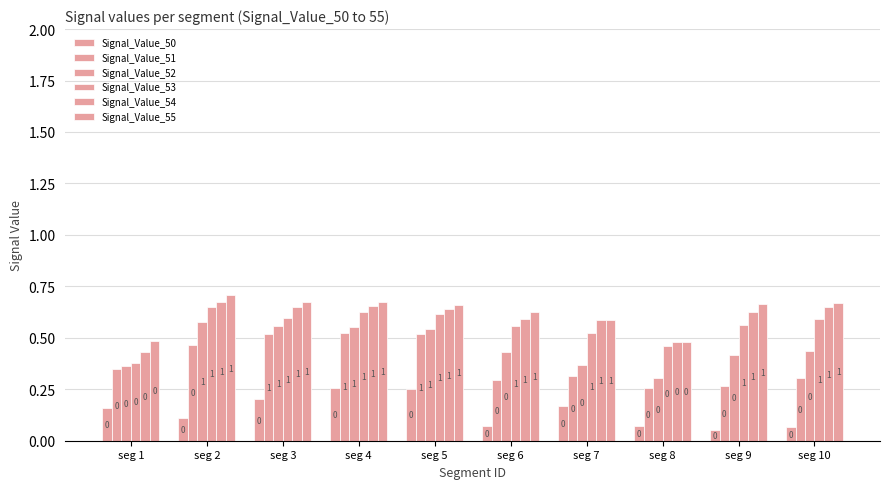

How many bars are there in each group?

6